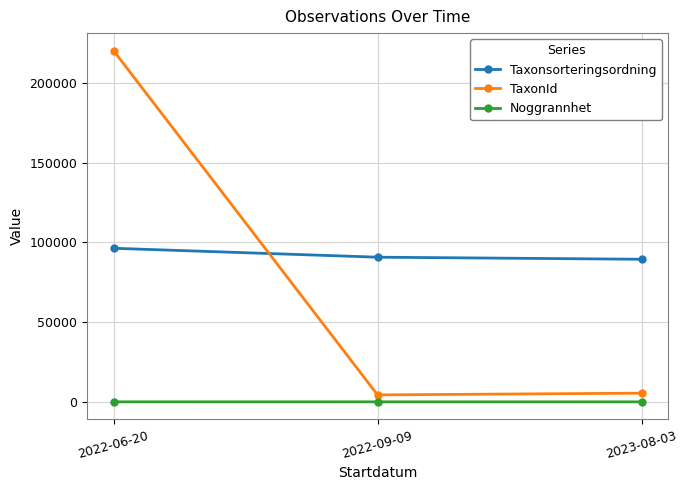

The TaxonId series shows 220093 at 2022-06-20. True or false?

True